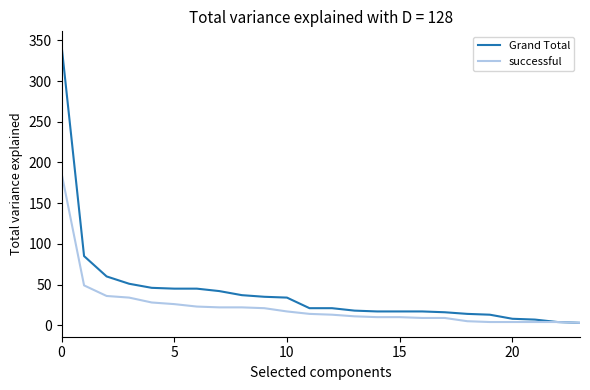

Which series has the largest range (max minus min)?

Grand Total